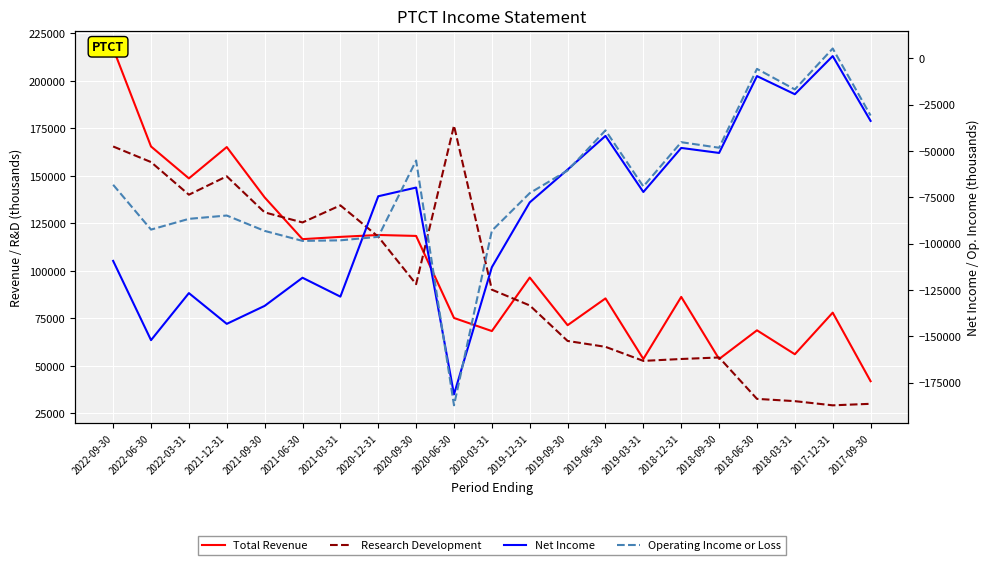

What are all the series names shown in the legend?

Total Revenue, Research Development, Net Income, Operating Income or Loss